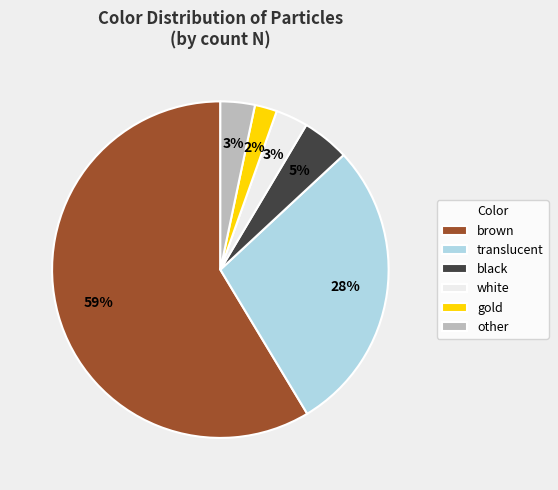

Is the sum of black and gold greater than half?

No